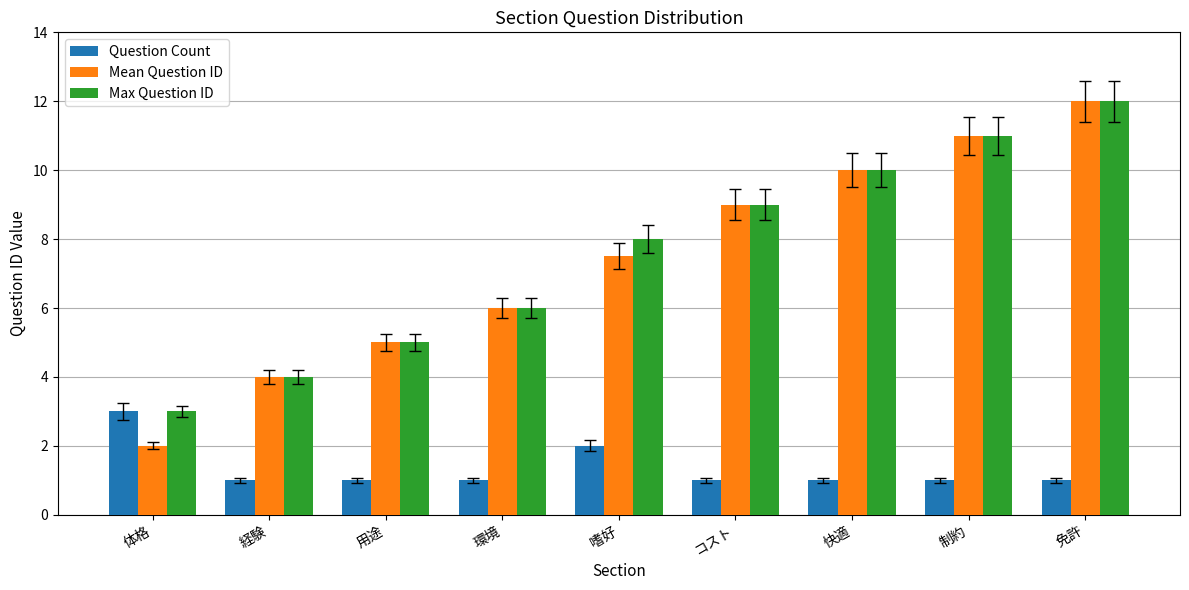

What is the lowest value of the Mean Question ID series?

2.0